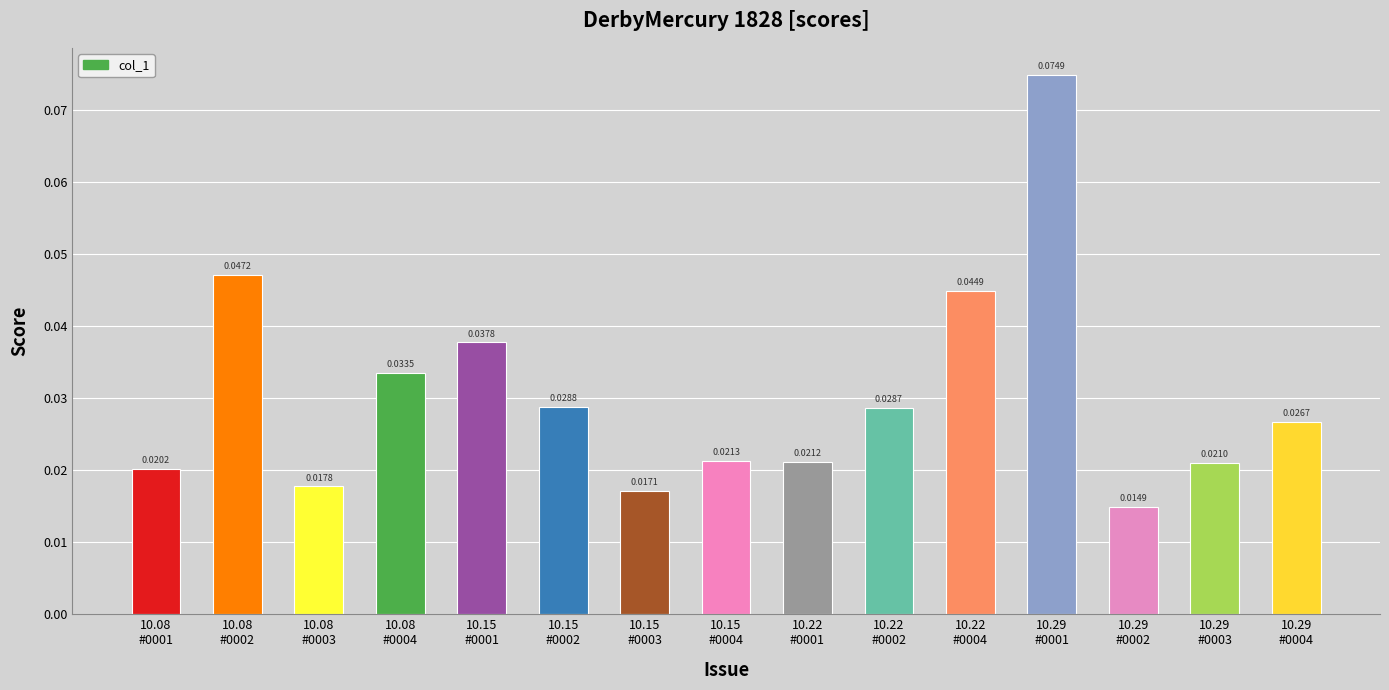

What is the sum of all values?

0.5